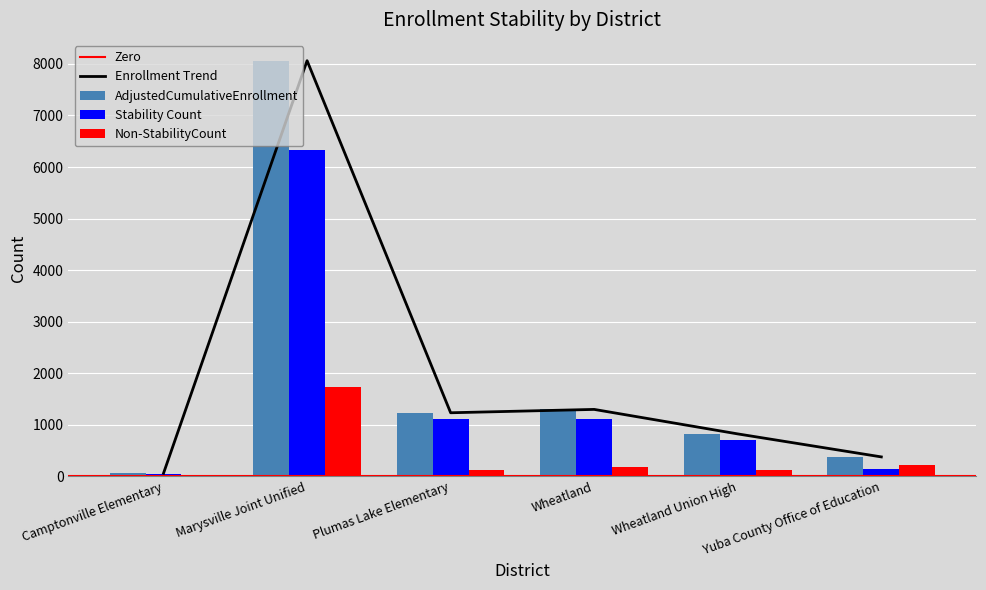

The AdjustedCumulativeEnrollment series shows 1235 at Plumas Lake Elementary. True or false?

True